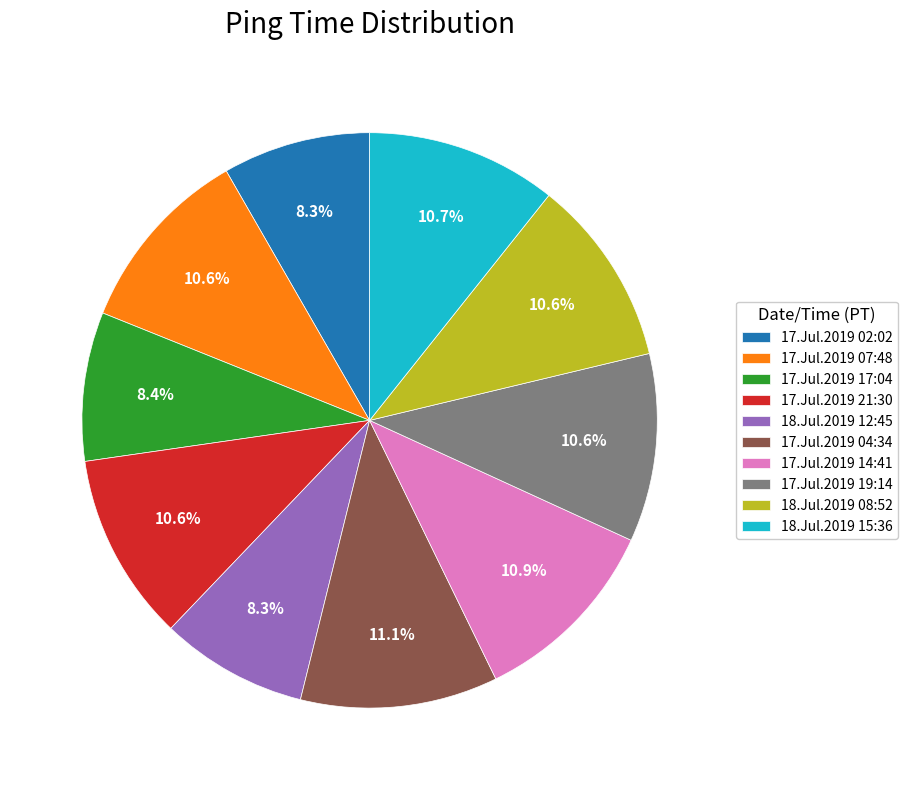

How many segments does this pie chart have?

10